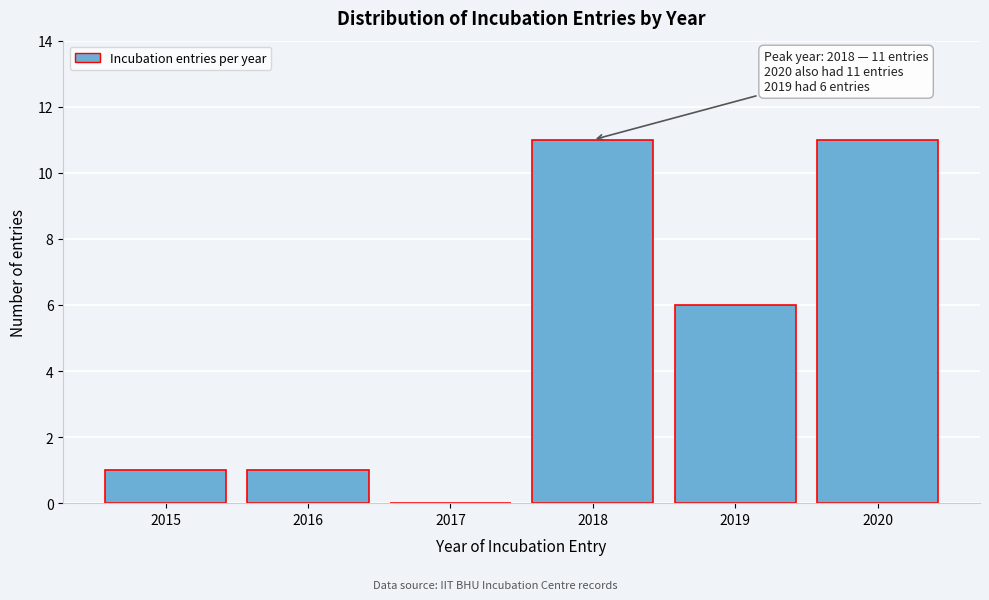

Reading right to left, what are all the values shown in this chart?

2020=11	2019=6	2018=11	2017=0	2016=1	2015=1